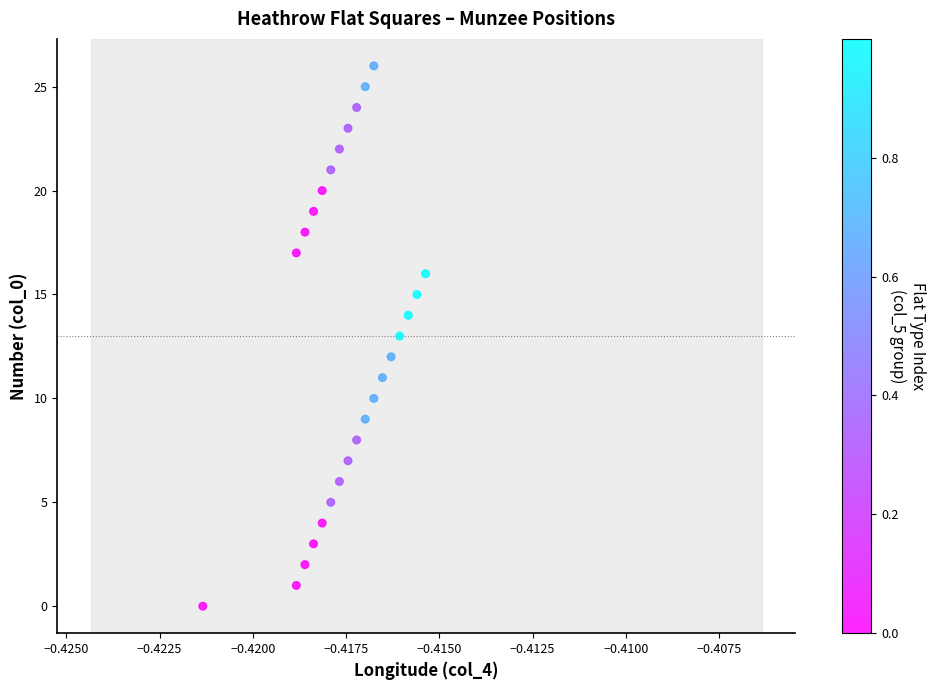

What is the range of Y values (max minus min)?

26